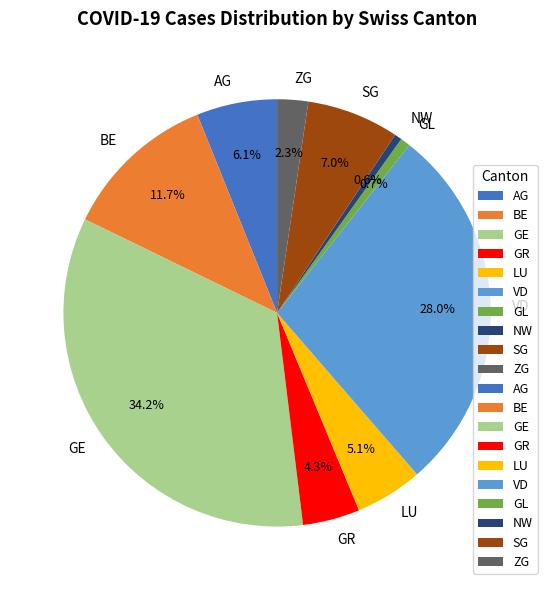

Is there a majority slice in this chart?

No